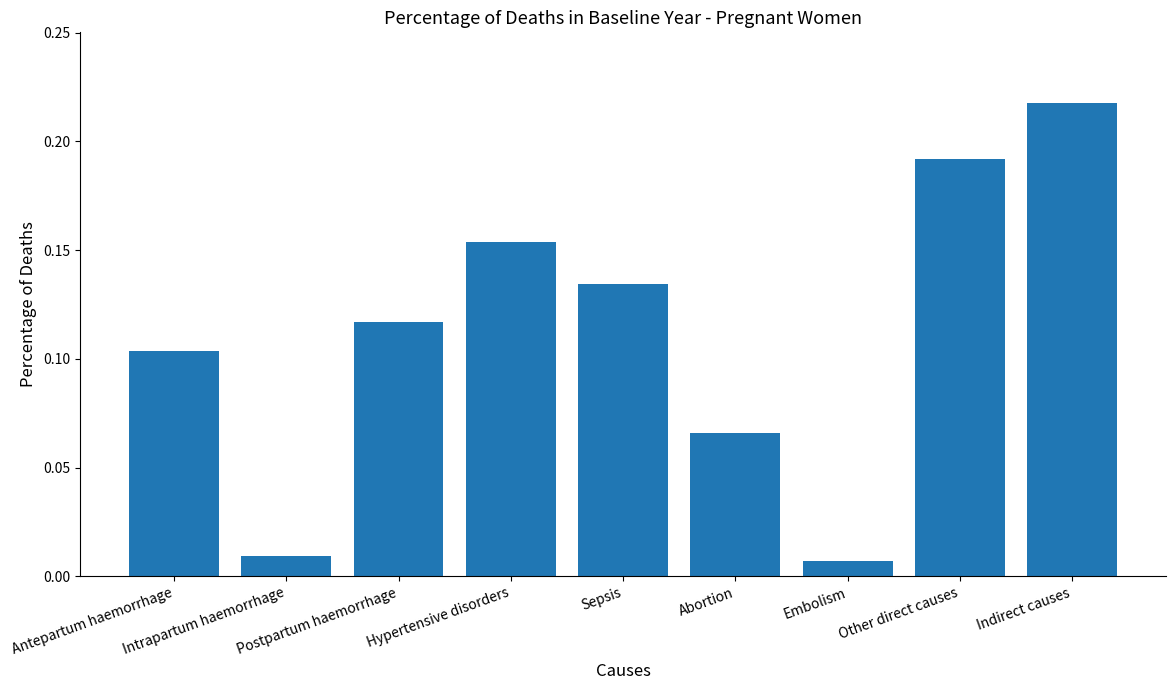

How many bars are there in total?

9